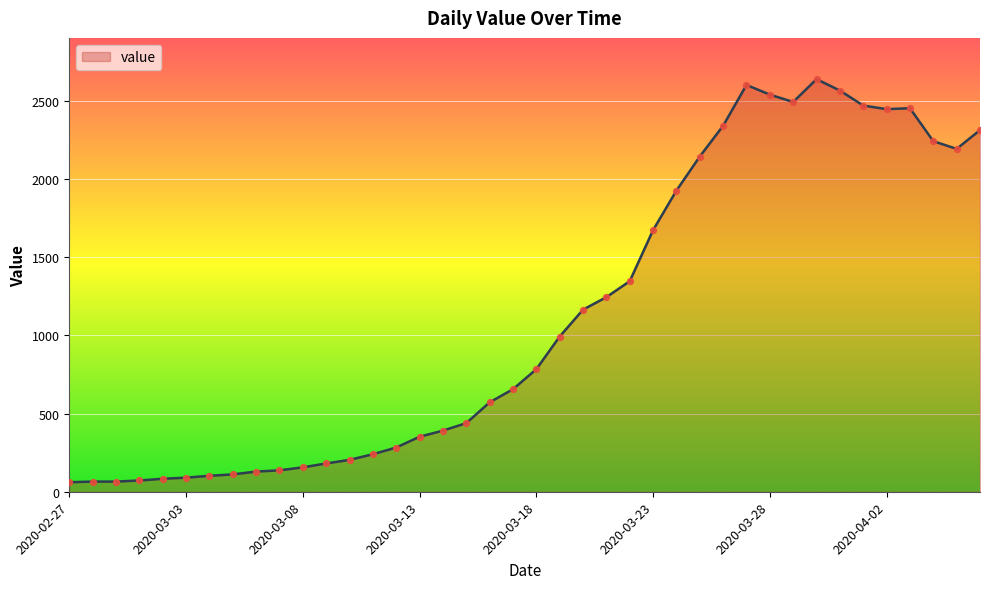

What is the smallest value displayed?

61